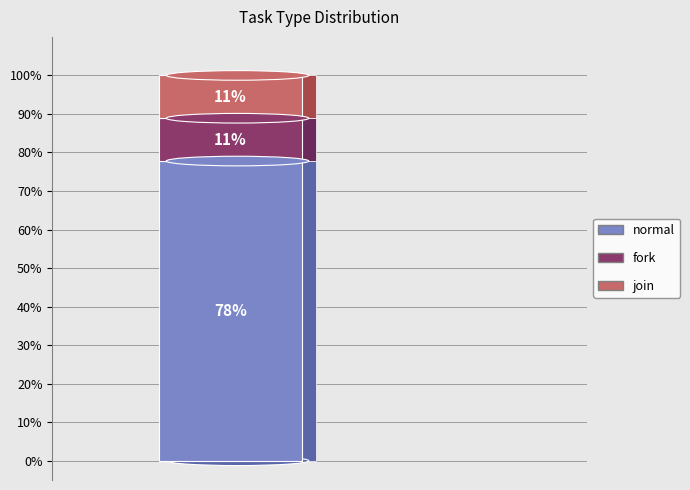

Which category accounts for the majority?

normal